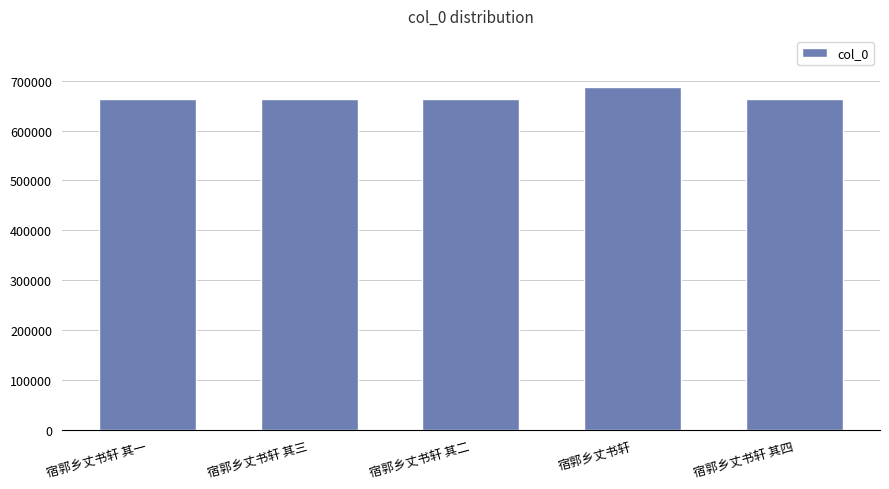

Which category has the highest value across all series?

宿郭乡丈书轩